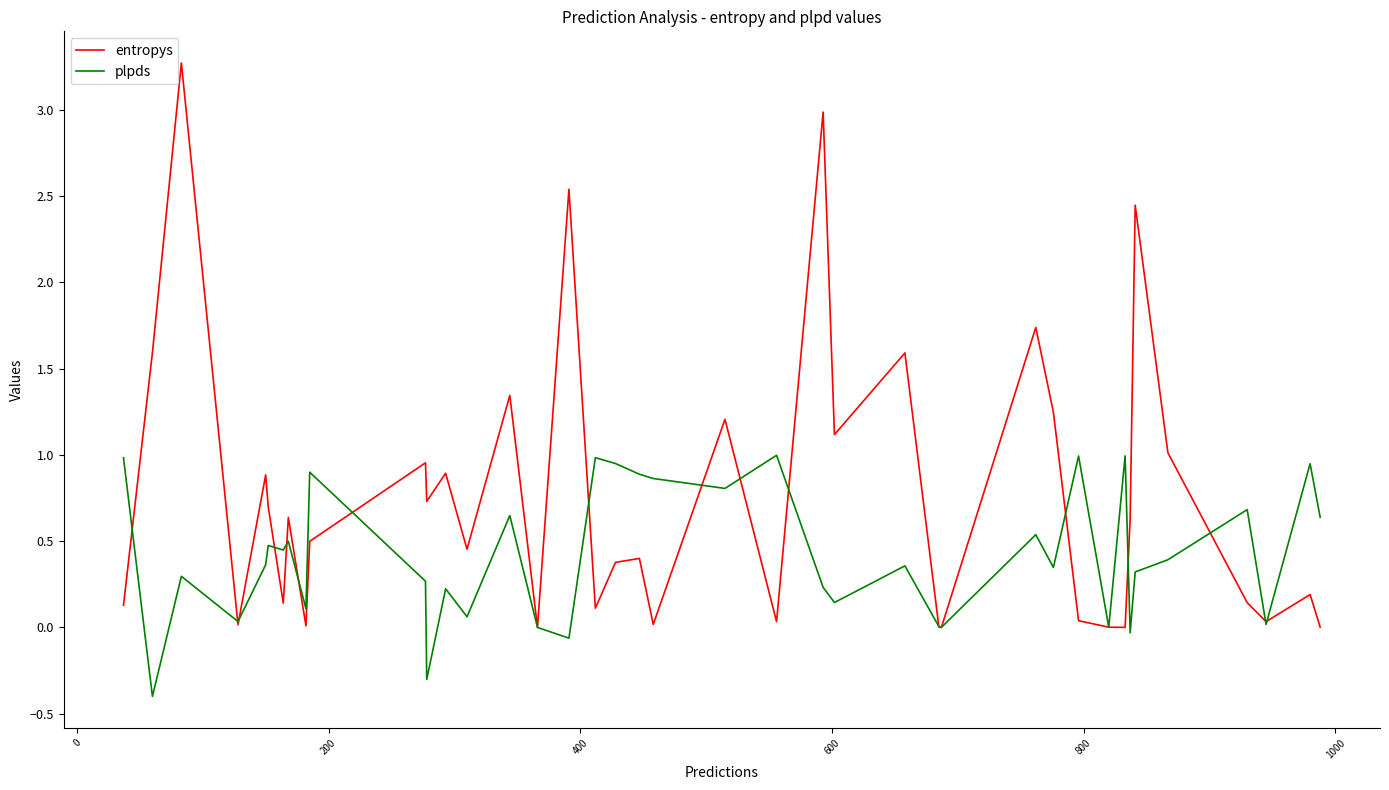

What is the difference between the maximum and second lowest values in the entropys series?

3.3